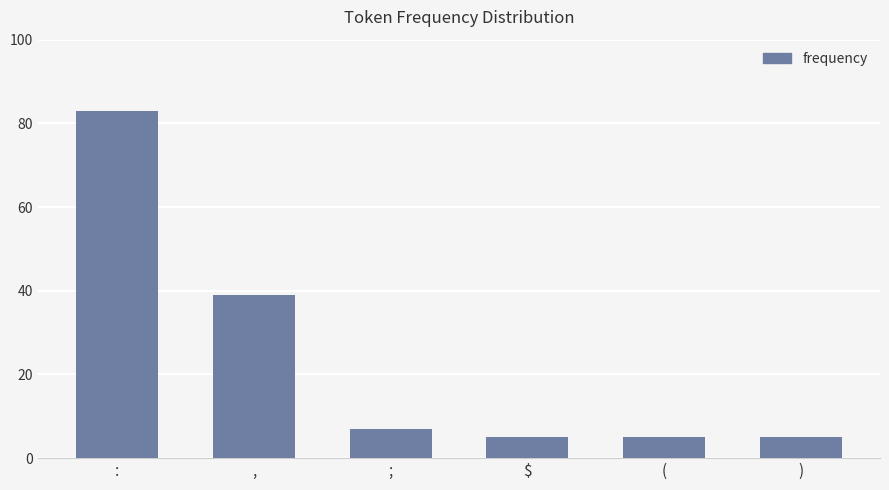

What is the minimum value shown in the chart?

5